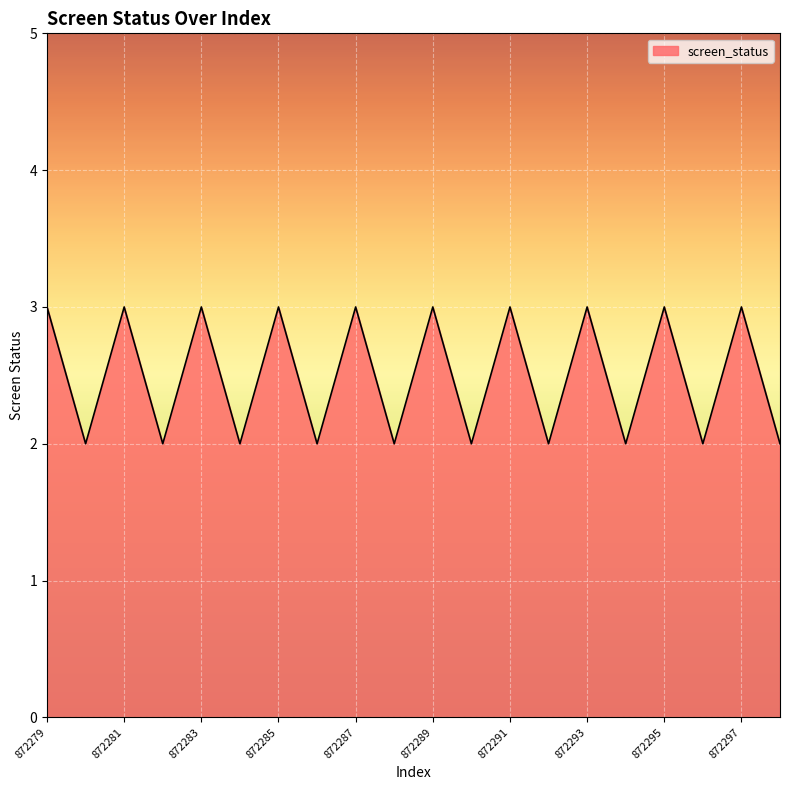

What is the greatest value displayed?

3